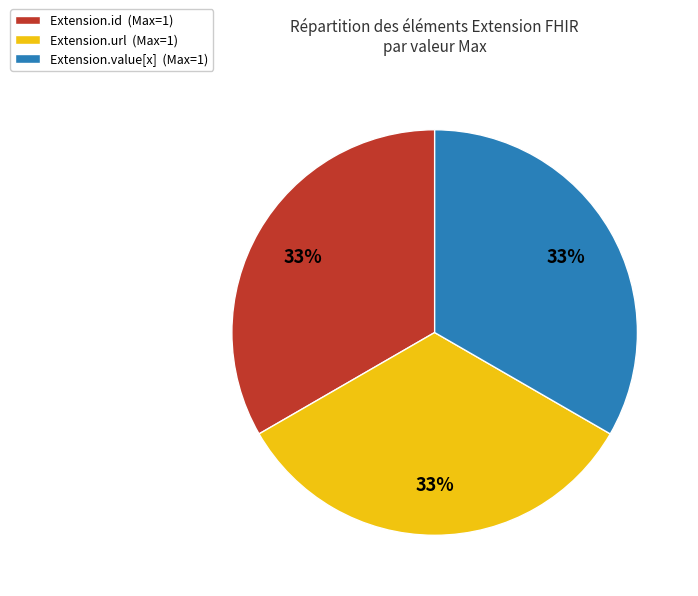

Does any single category account for the majority?

No